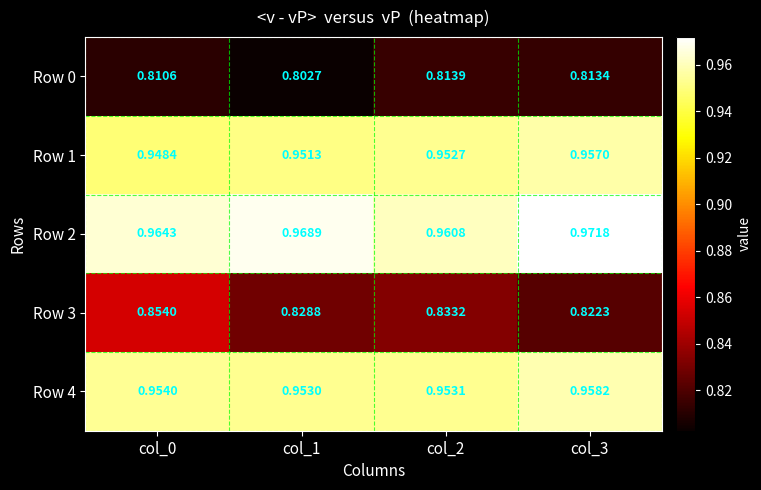

Is the value of Row 2 at col_3 greater than the value of Row 1 at col_0?

Yes